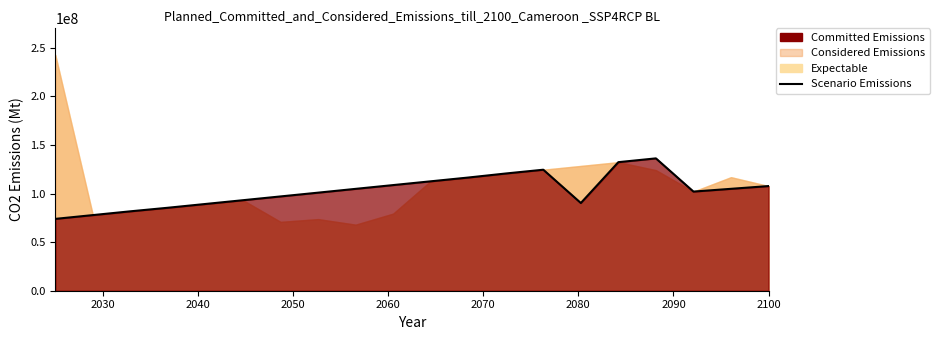

Does the chart have visible grid lines?

No